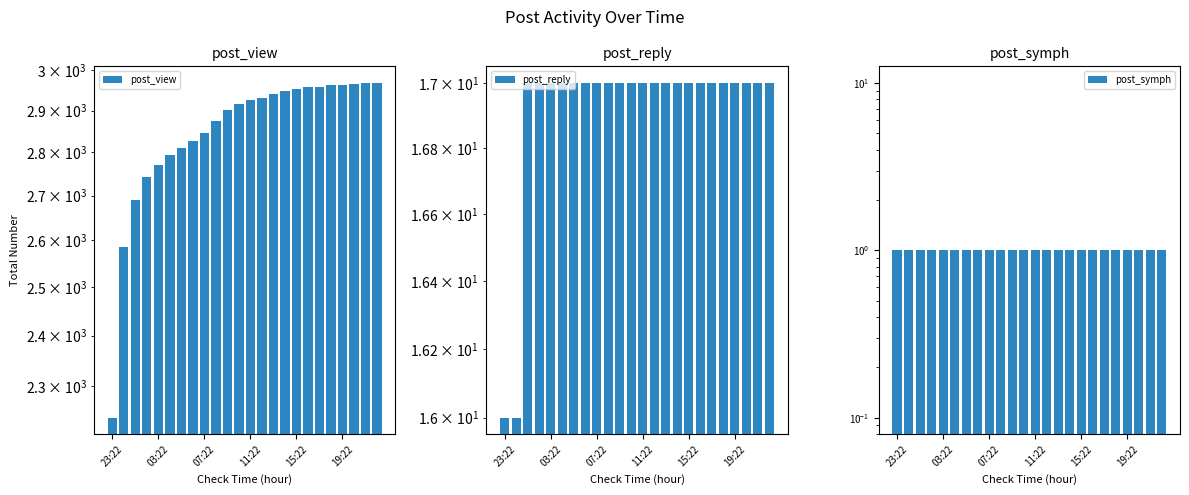

What is the value of the post_symph bar at the 11th from the left?

1